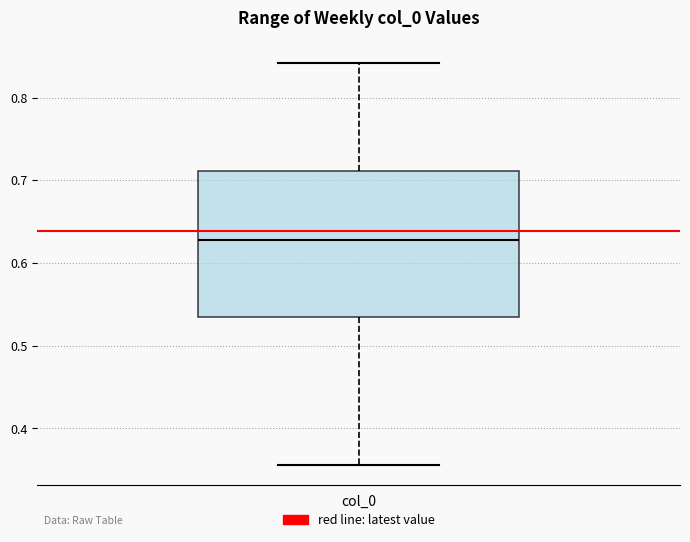

Where is the lower edge of the box for col_0 on the y-axis? The values are not printed on the chart, so give them approximately, as read against the axis.

0.53